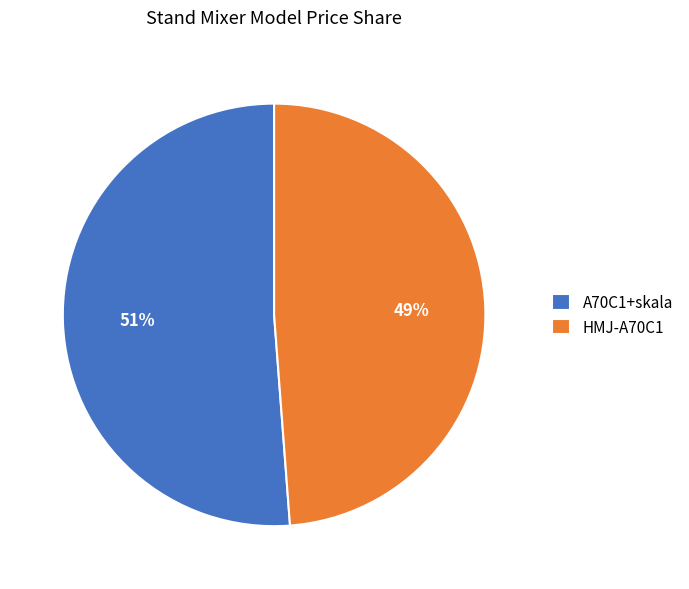

To the nearest percent, what is the difference between the A70C1+skala and HMJ-A70C1 slice percentages?

2%